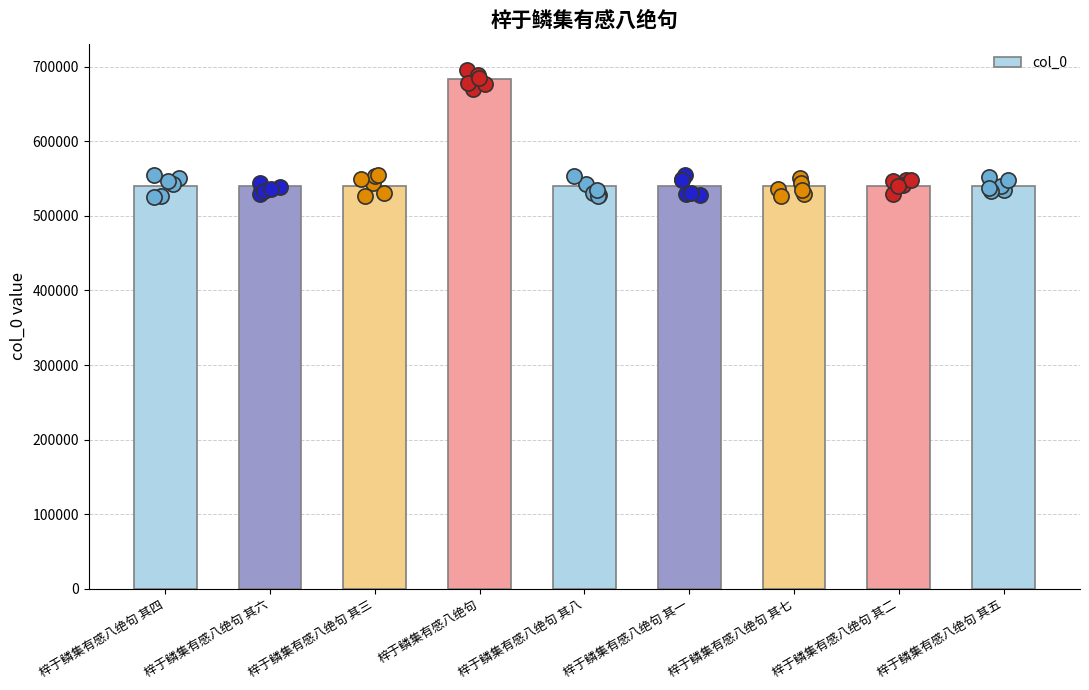

What is the change in value from 梓于鳞集有感八绝句 其三 to 梓于鳞集有感八绝句 其七?

+4